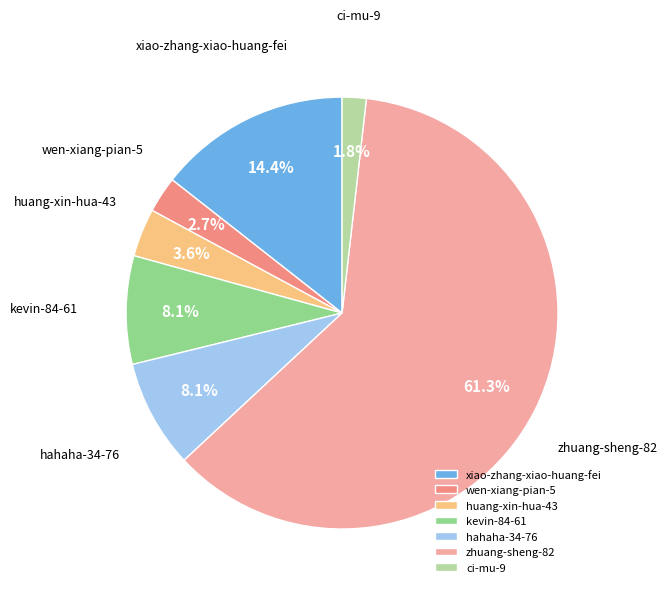

What is the ratio of the value at xiao-zhang-xiao-huang-fei to the value at huang-xin-hua-43?

4.0